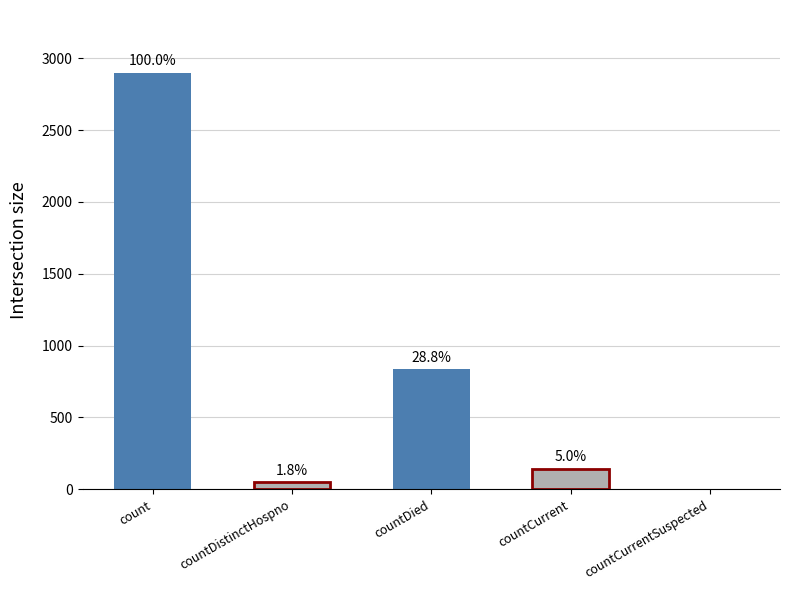

Are the bars grouped side by side (vs. stacked)?

No